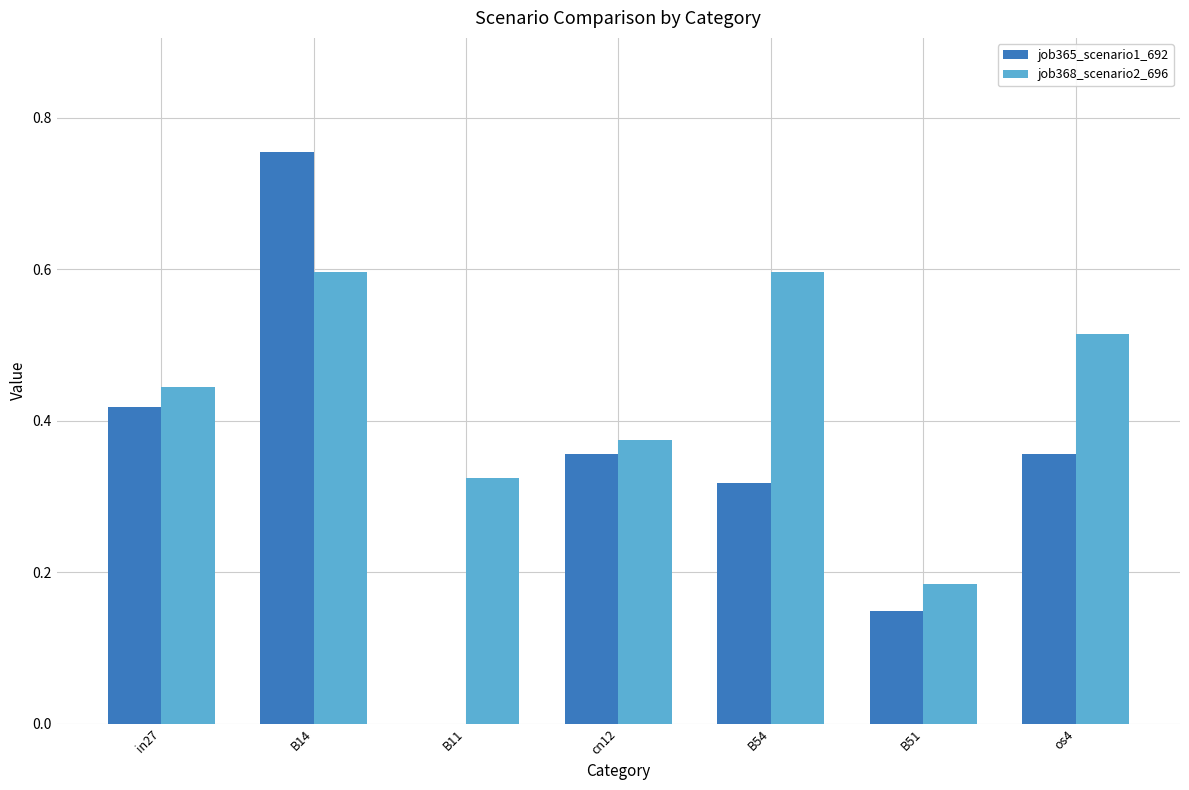

What is the sum of the job365_scenario1_692 values at B51 and B14?

0.9